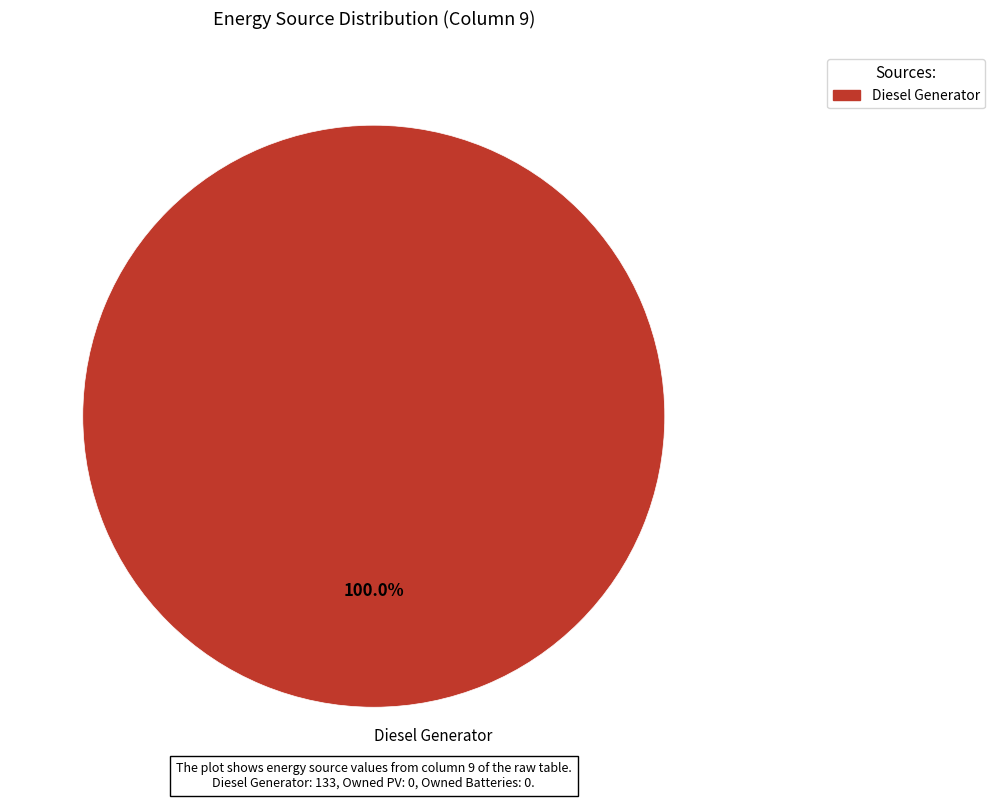

Which slice represents more than half of the pie?

Diesel Generator